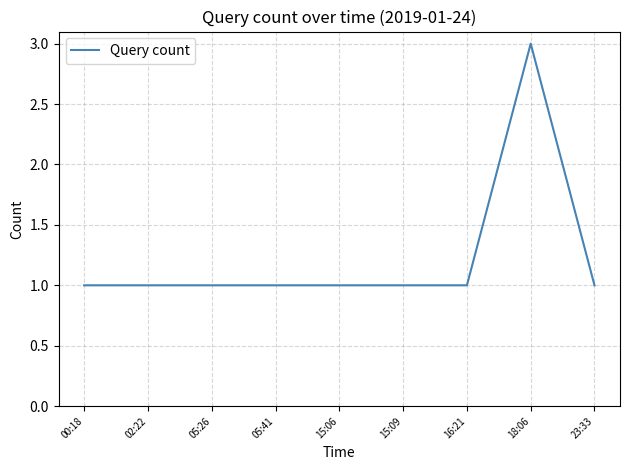

Is it true that the value at 00:18 is 2?

False